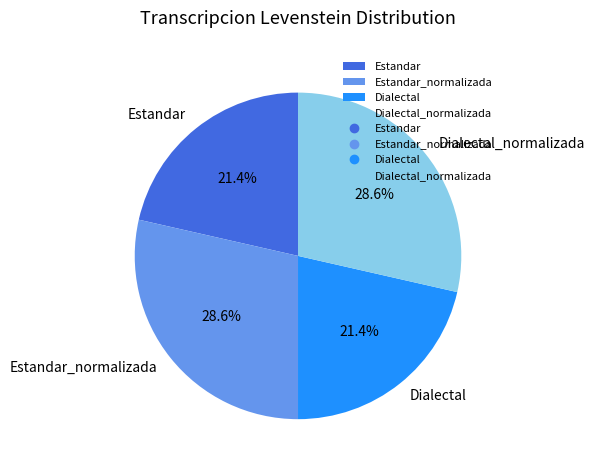

Between Dialectal_normalizada and Estandar, which is larger?

Dialectal_normalizada